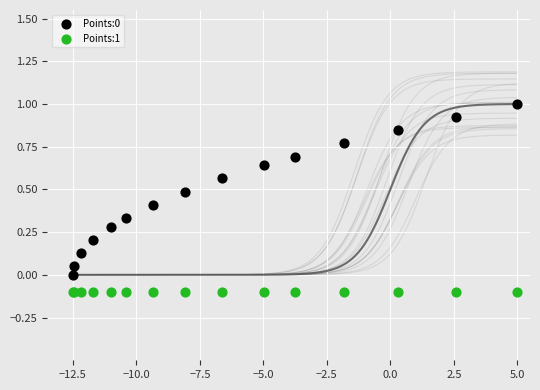

Which series contains the lowest Y value?

Points:1